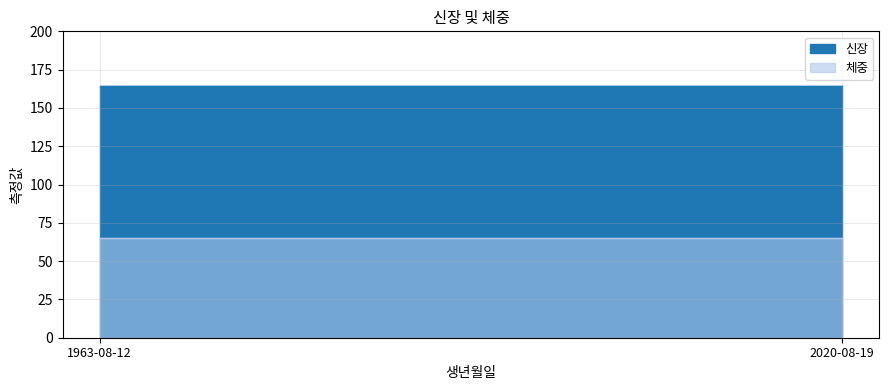

Which series has the largest total across all categories?

신장